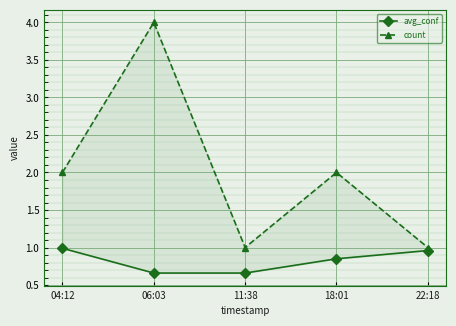

At which label is count closest to 2?

04:12